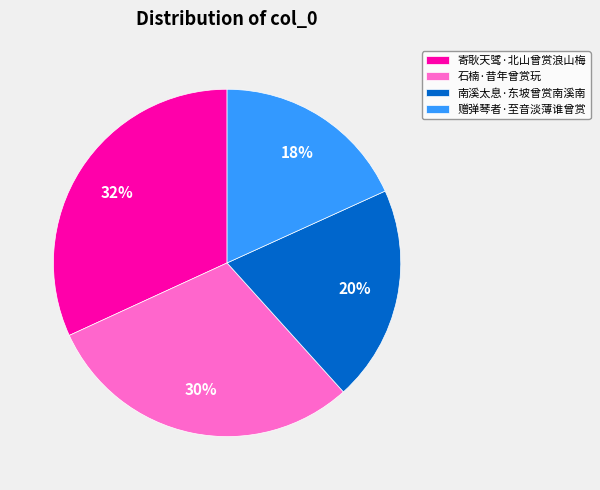

Count the number of slices in the pie.

4